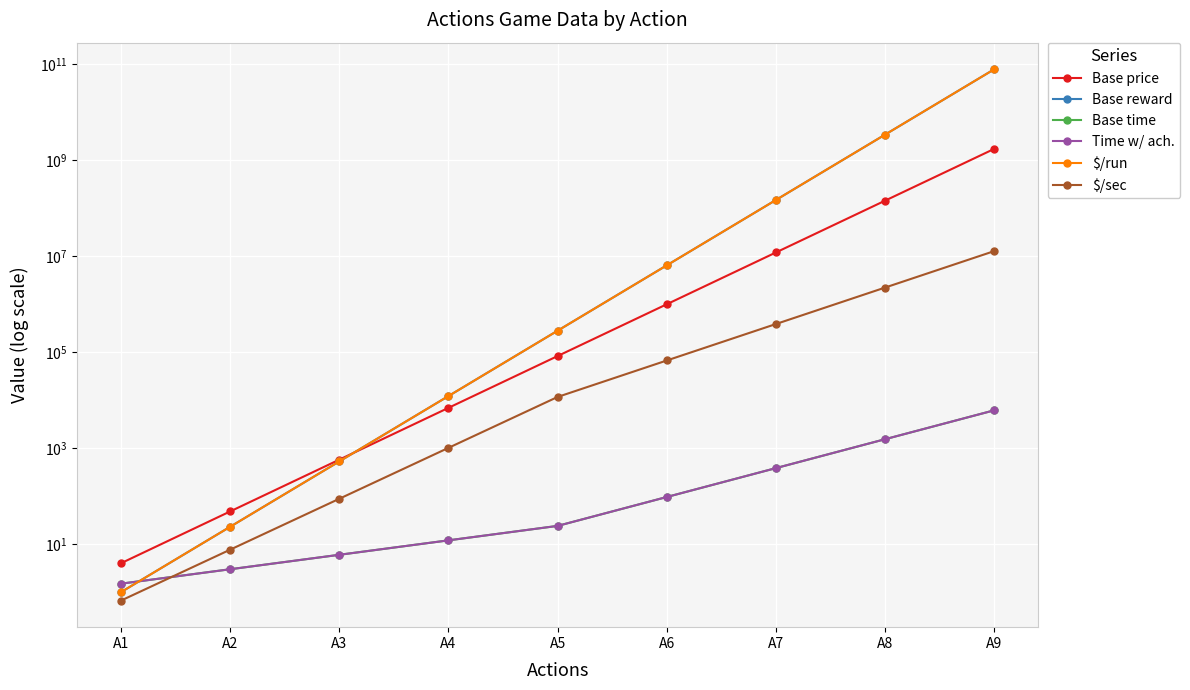

True or false: $/run and $/sec cross at least once.

False